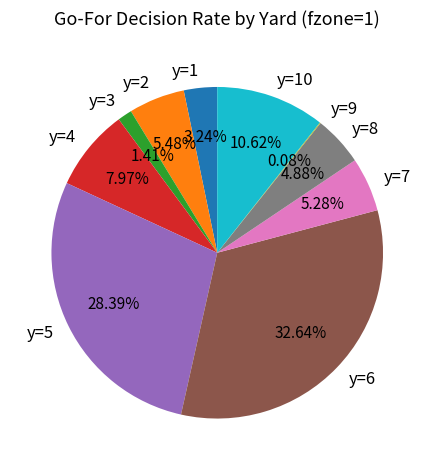

Which has a higher value, y=3 or y=10?

y=10